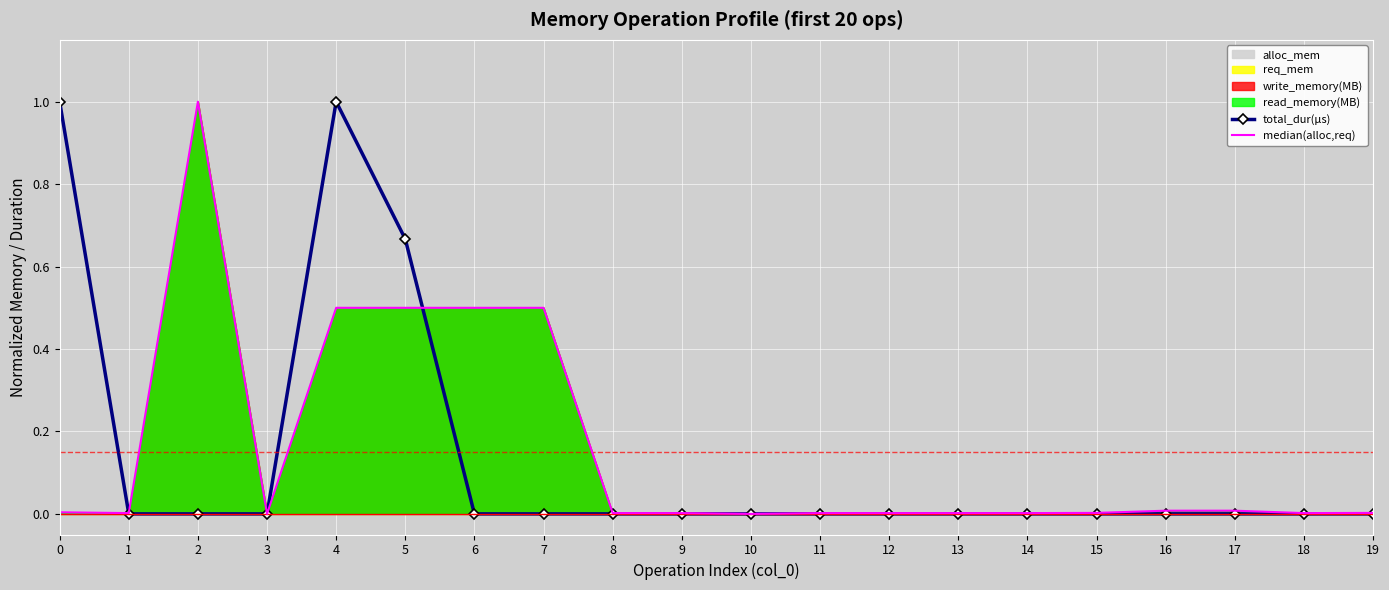

What is the average value of the total_dur(µs) series?

0.1